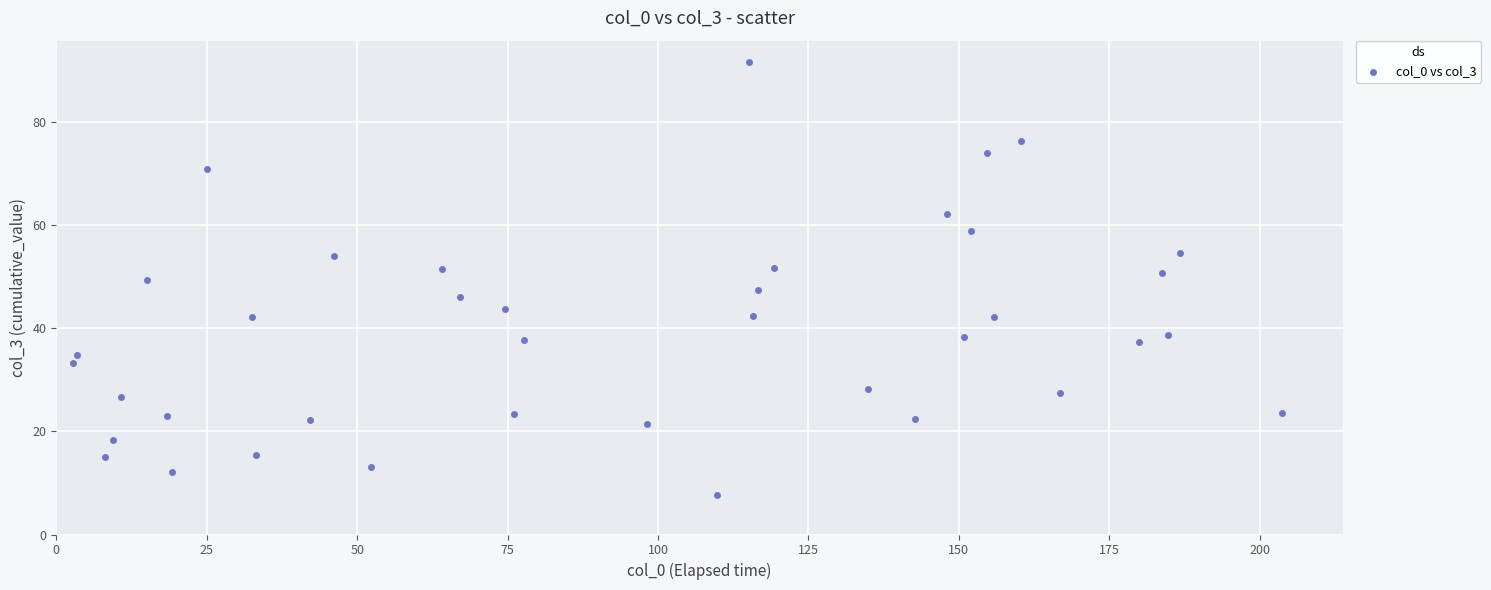

What is the range of X values (max minus min)?

201.0